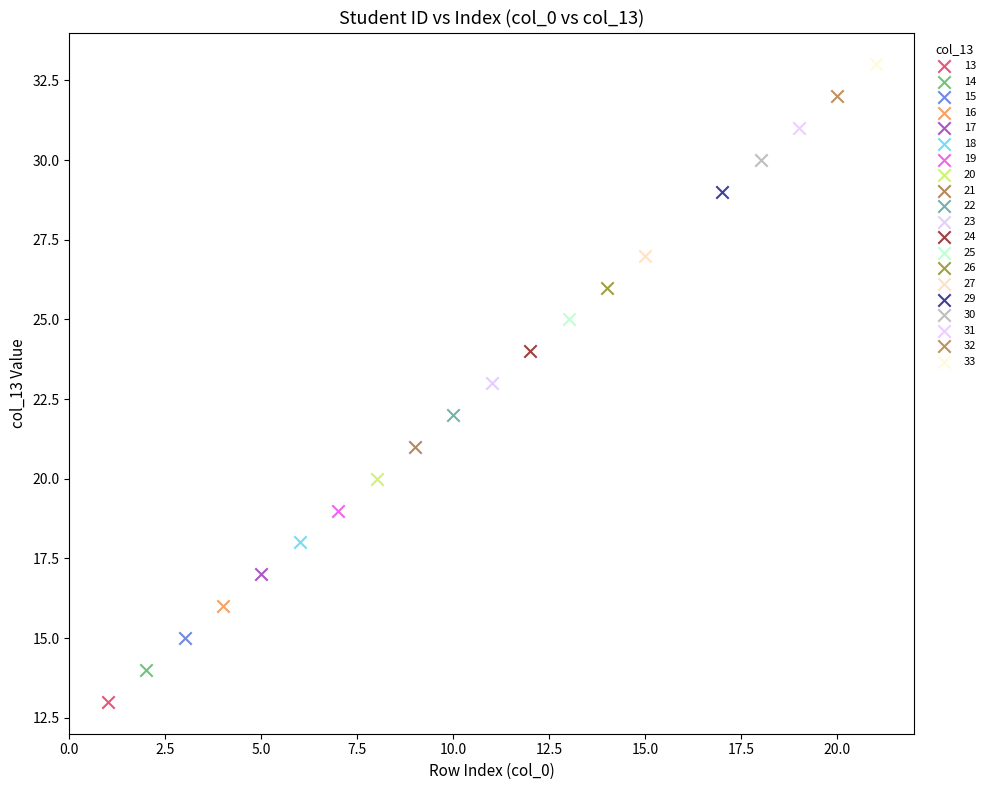

What are all the series names shown in the legend?

13, 14, 15, 16, 17, 18, 19, 20, 21, 22, 23, 24, 25, 26, 27, 29, 30, 31, 32, 33